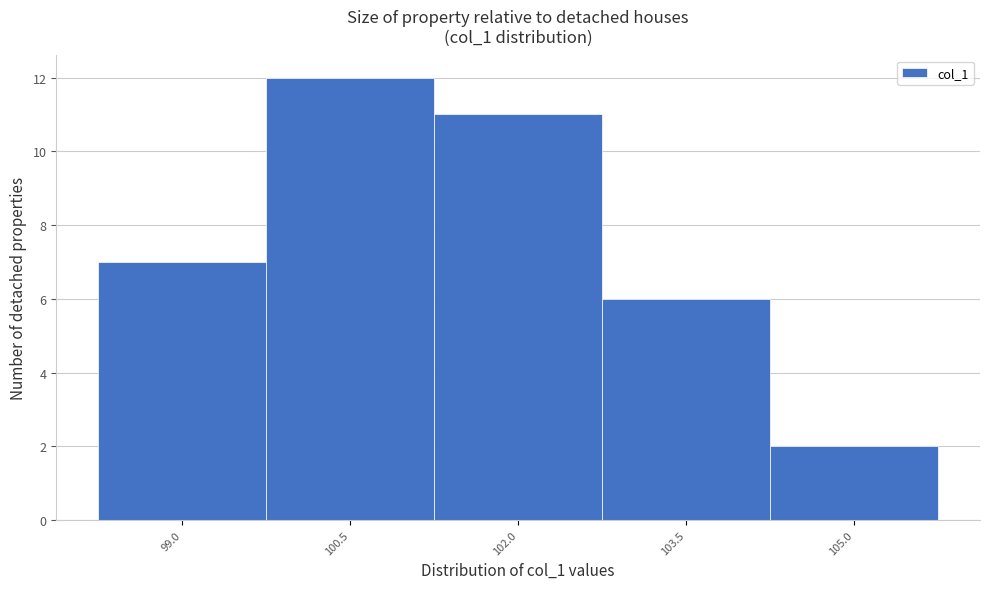

Reading left to right, transcribe all the data shown in this chart.

99.0=7	100.5=12	102.0=11	103.5=6	105.0=2